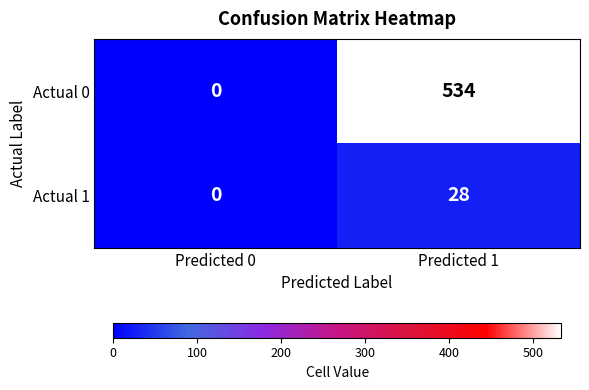

Reading left to right, what are all the values shown in this chart?

Actual 0: Predicted 0=0	Predicted 1=534
Actual 1: Predicted 0=0	Predicted 1=28